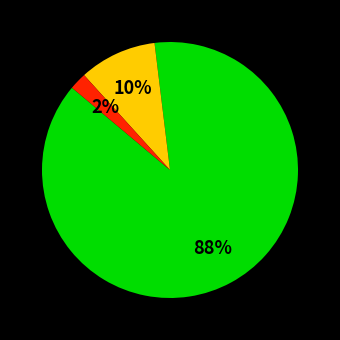

Is there any slice that represents more than half of the pie?

Yes